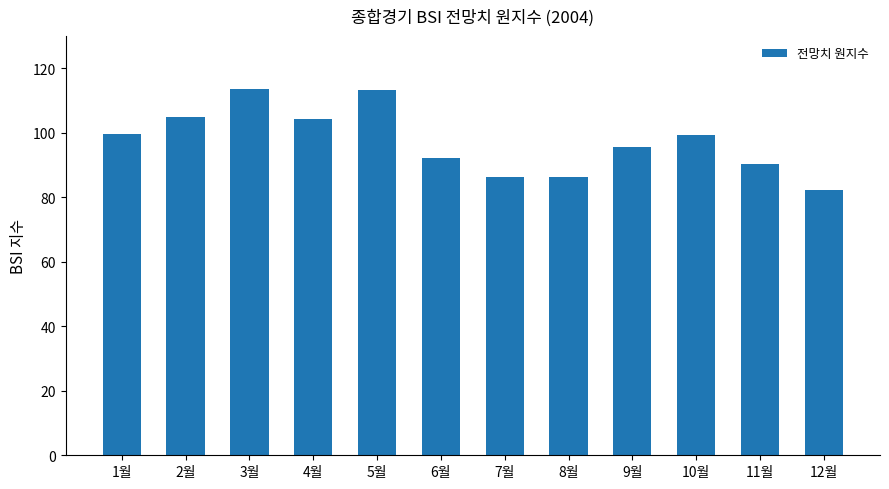

How many data points are above 99?

6